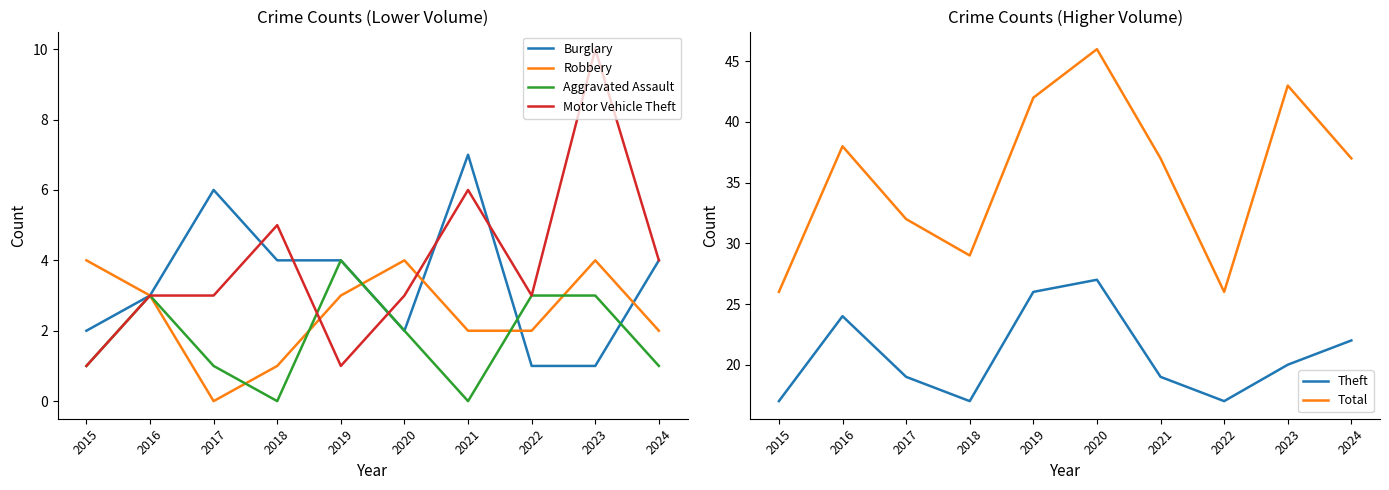

Which category has the highest value in the Burglary series?

2021